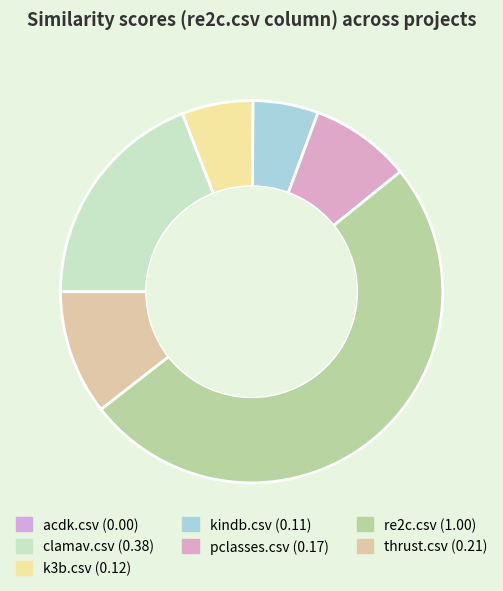

To the nearest percent, what is the combined percentage of acdk.csv and clamav.csv?

19%